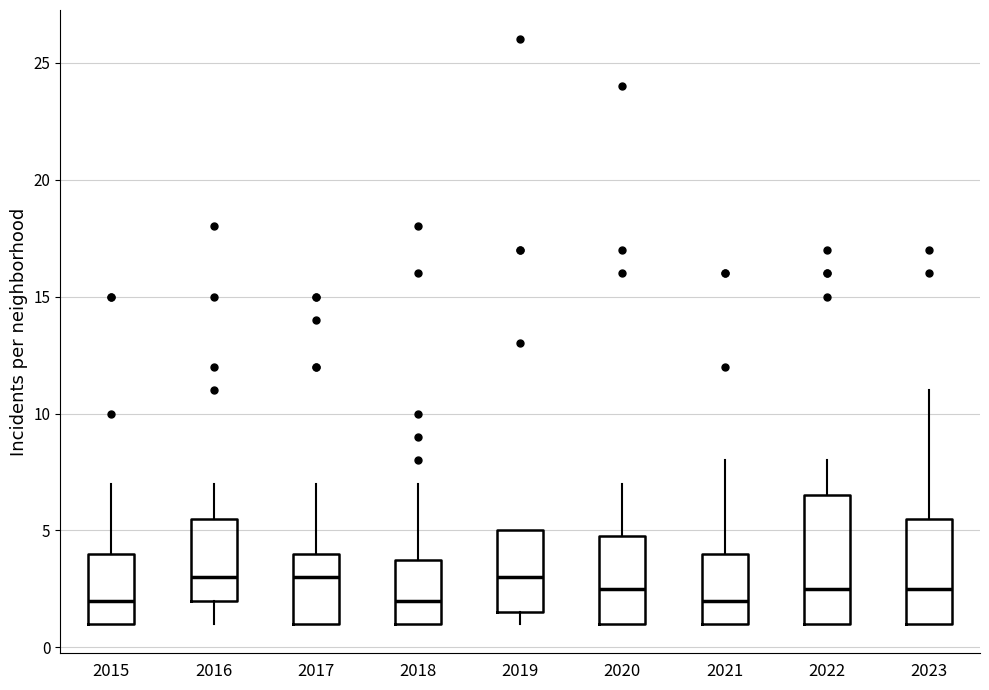

Reading left to right, transcribe this box plot: for each box, give where its median line is, the range the box spans, and where its two whiskers end, as read against the y-axis. The values are not printed on the chart, so give them approximately, as read against the axis.

2015: median 2.0, box 1.0 to 4.0, whiskers 1.0 to 7.0
2016: median 3.0, box 2.0 to 5.5, whiskers 1.0 to 7.0
2017: median 3.0, box 1.0 to 4.0, whiskers 1.0 to 7.0
2018: median 2.0, box 1.0 to 4.0, whiskers 1.0 to 7.0
2019: median 3.0, box 1.5 to 5.0, whiskers 1.0 to 5.0
2020: median 2.5, box 1.0 to 5.0, whiskers 1.0 to 7.0
2021: median 2.0, box 1.0 to 4.0, whiskers 1.0 to 8.0
2022: median 2.5, box 1.0 to 6.5, whiskers 1.0 to 8.0
2023: median 2.5, box 1.0 to 5.5, whiskers 1.0 to 11.0